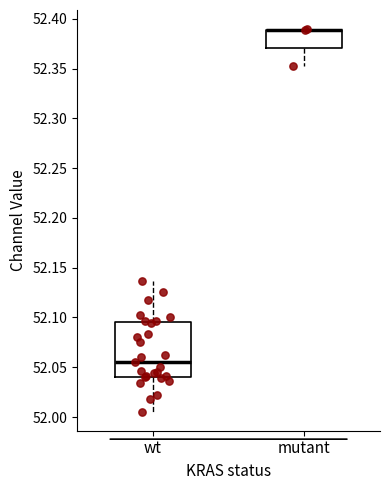

Reading left to right, read every box against the y-axis: the position of its median line, the range the box covers, and the ends of its whiskers. The values are not printed on the chart, so give them approximately, as read against the axis.

wt: median 52.055, box 52.040 to 52.095, whiskers 52.005 to 52.135
mutant: median 52.390 (drawn on the box's upper edge), box 52.370 to 52.390, whiskers 52.355 to 52.390